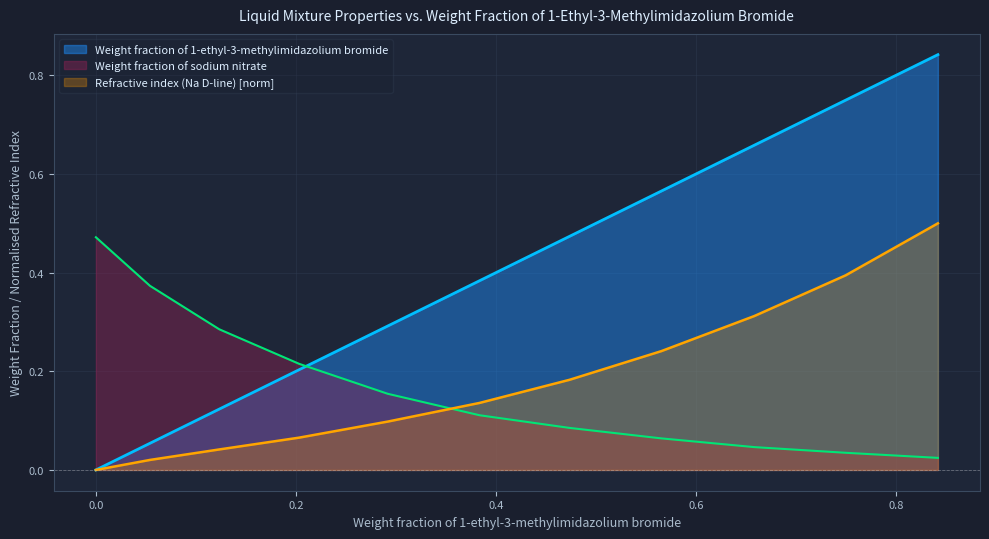

What is the total value across all series at 0.0541?

0.4